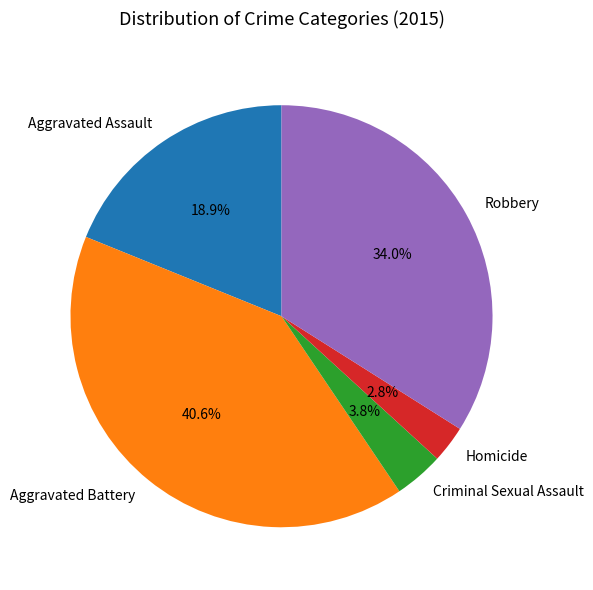

True or false: Homicide accounts for 3% of the total.

True